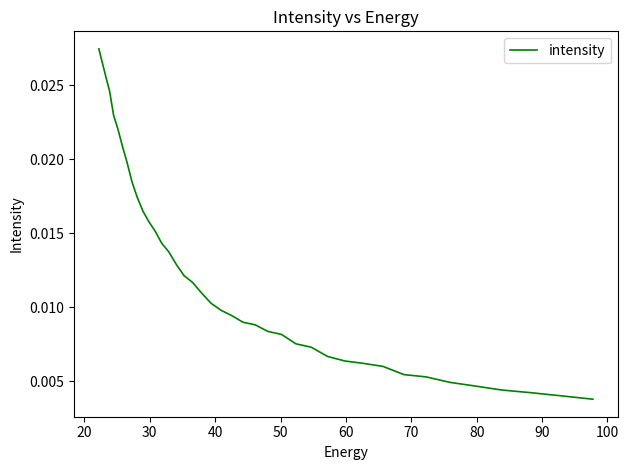

How many distinct data groups are displayed?

1